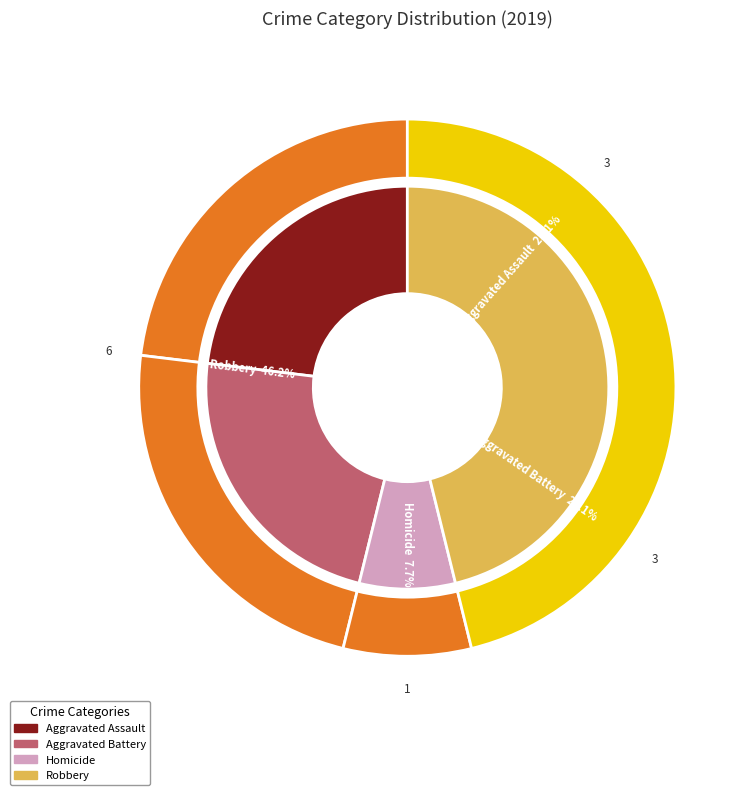

True or false: Homicide accounts for 8% of the total.

True